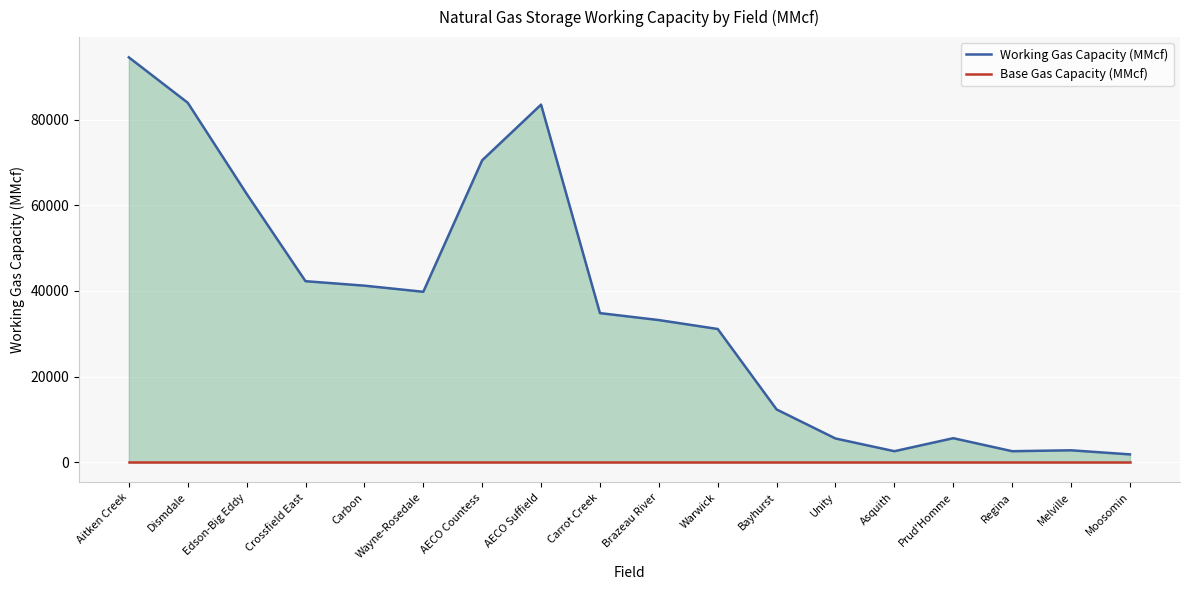

How many lines are shown in the chart?

2